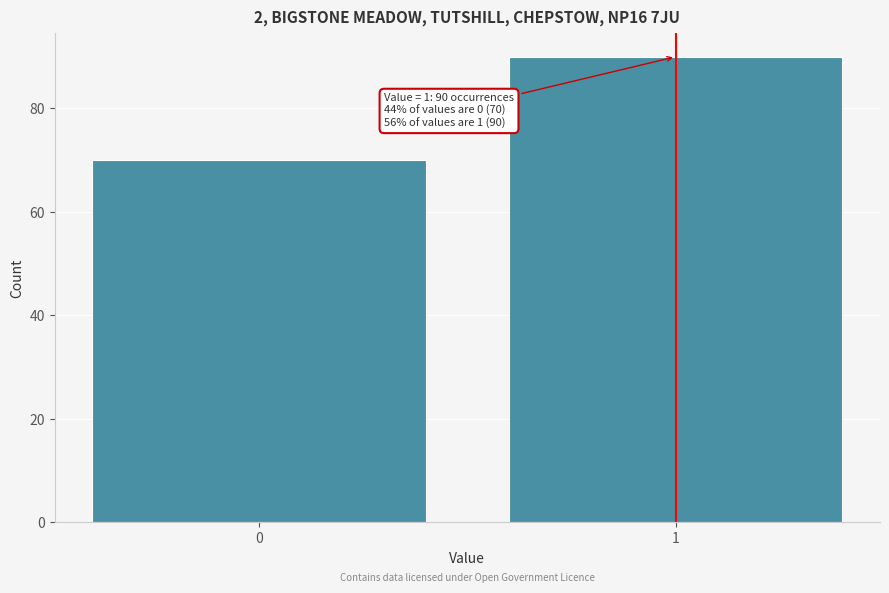

Reading left to right, transcribe all the data shown in this chart.

70	90